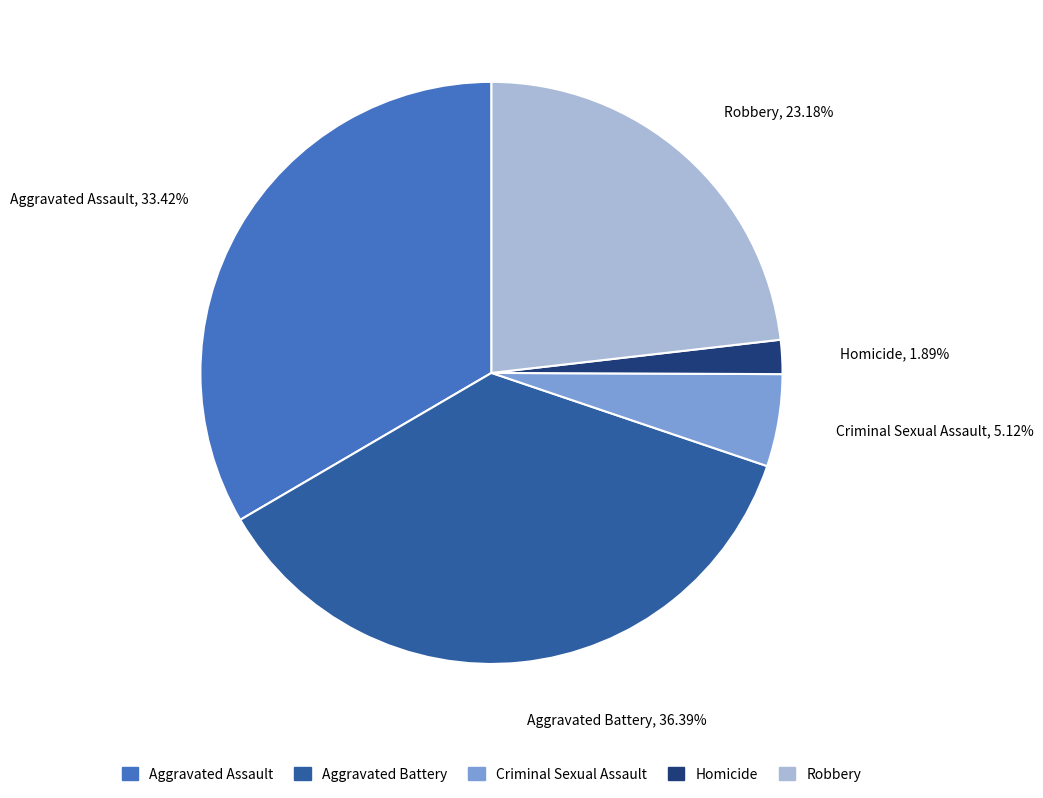

Rank the categories by value from lowest to highest.

Homicide, Criminal Sexual Assault, Robbery, Aggravated Assault, Aggravated Battery